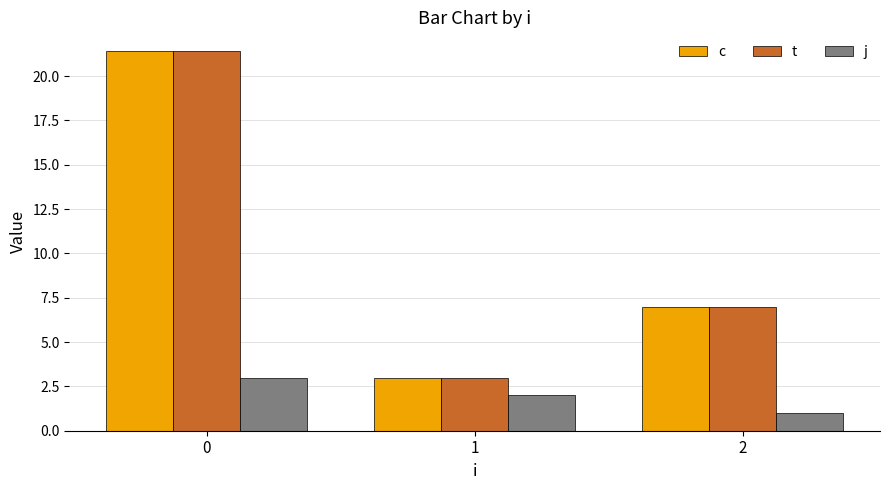

What is the difference between the highest and lowest values at 1?

1.0